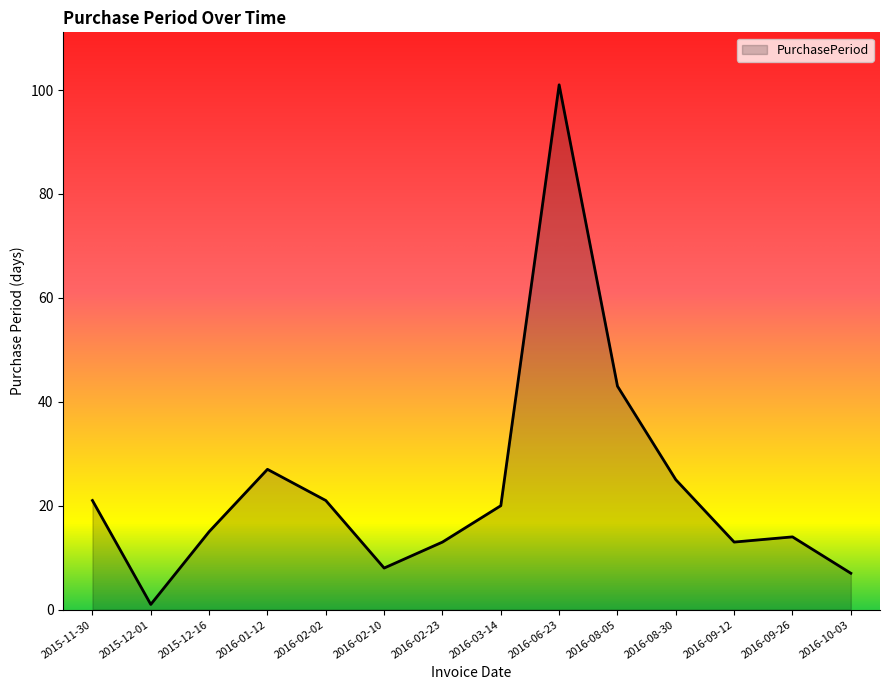

Where does the data first go above 20?

2015-11-30